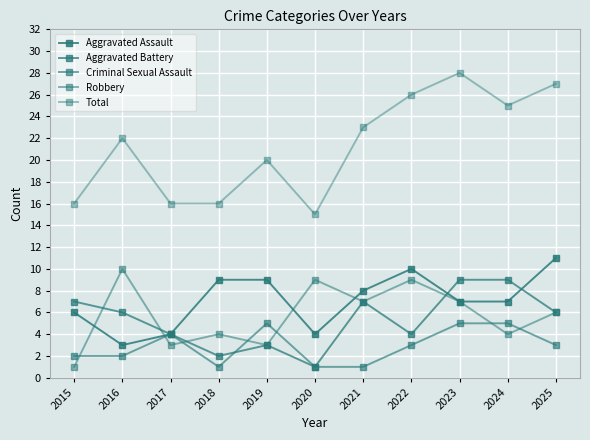

Between 2017 and 2025, which series saw the biggest shift?

Total